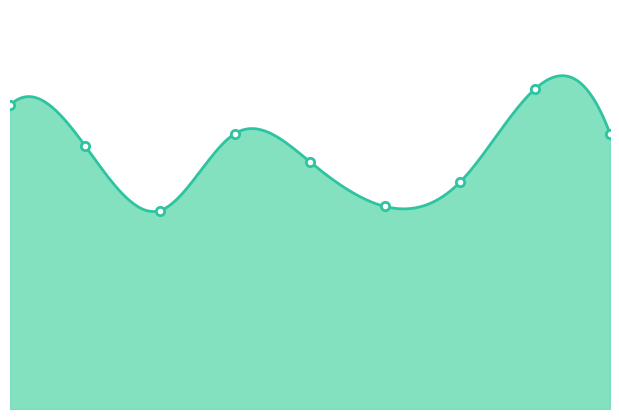

What is the sum of all values?

571